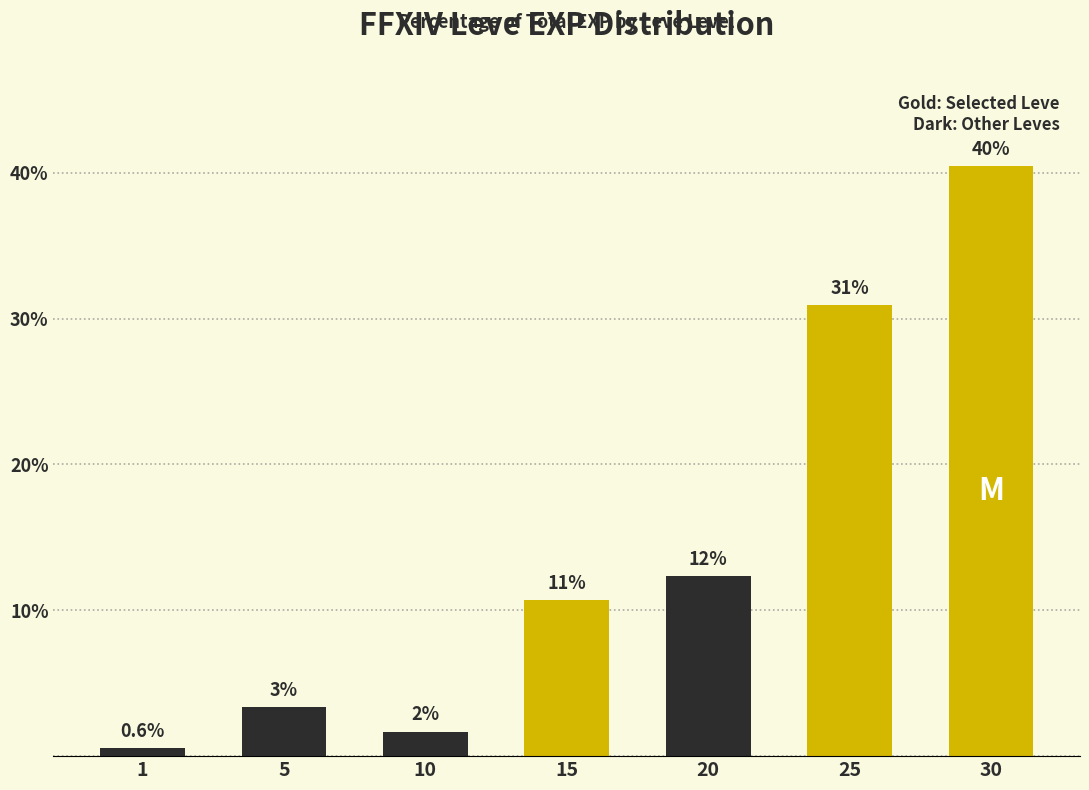

What is the change in value from 5 to 30?

+37.1